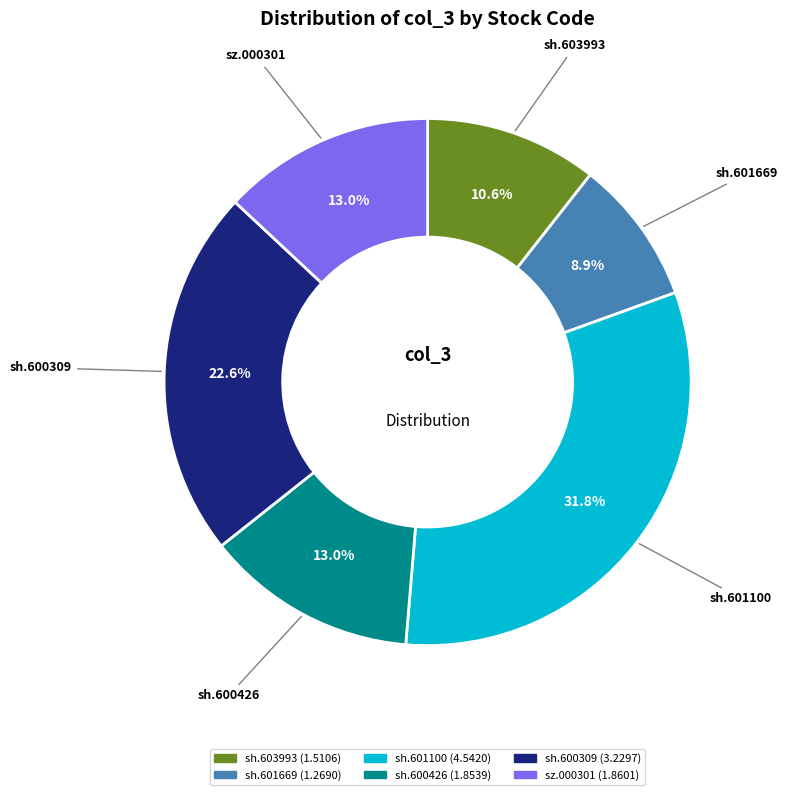

What percentage do sh.603993 and sh.601669 together represent?

19.5%